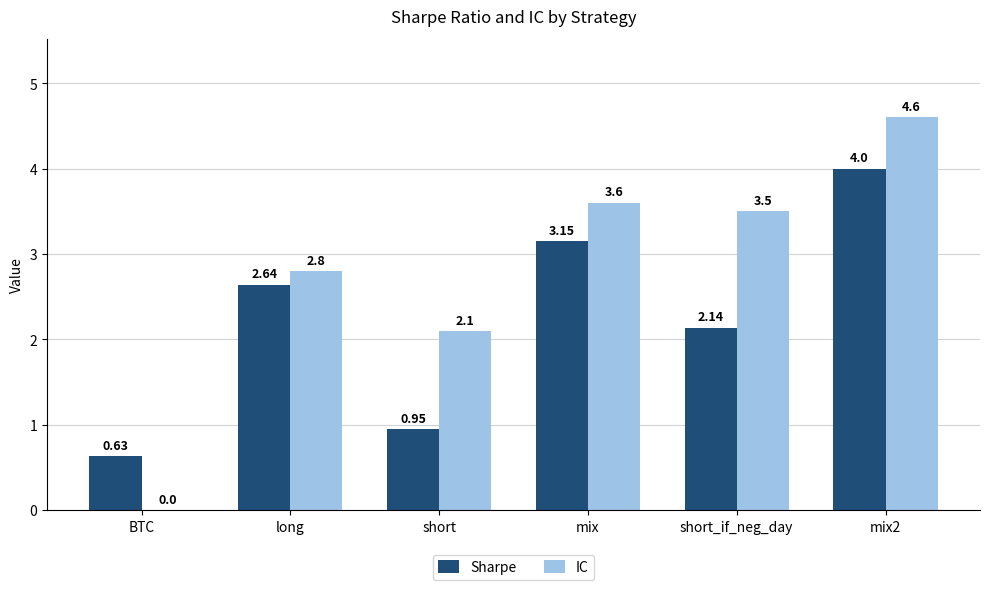

What is the sum of all IC values?

16.6